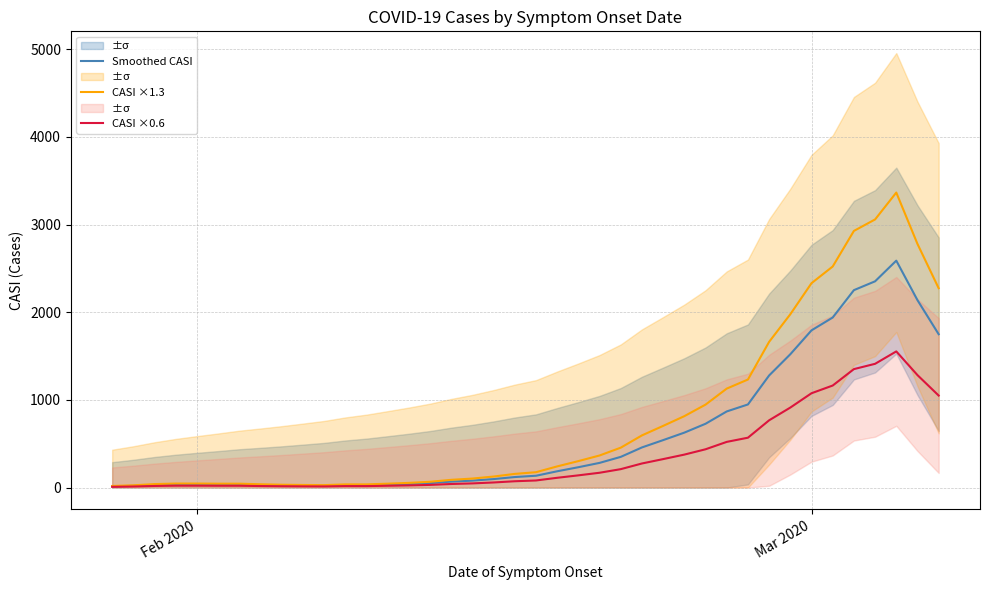

What is the maximum value for CASI ×1.3?

3365.7